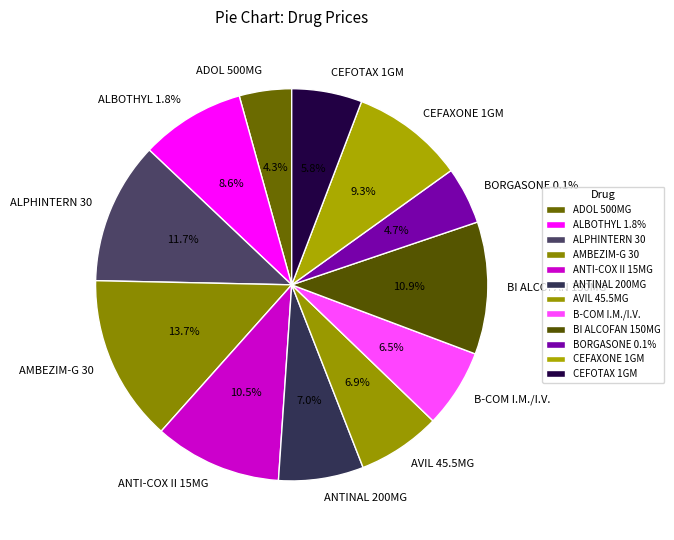

What portion of the pie excludes ALBOTHYL 1.8%?

91.4%